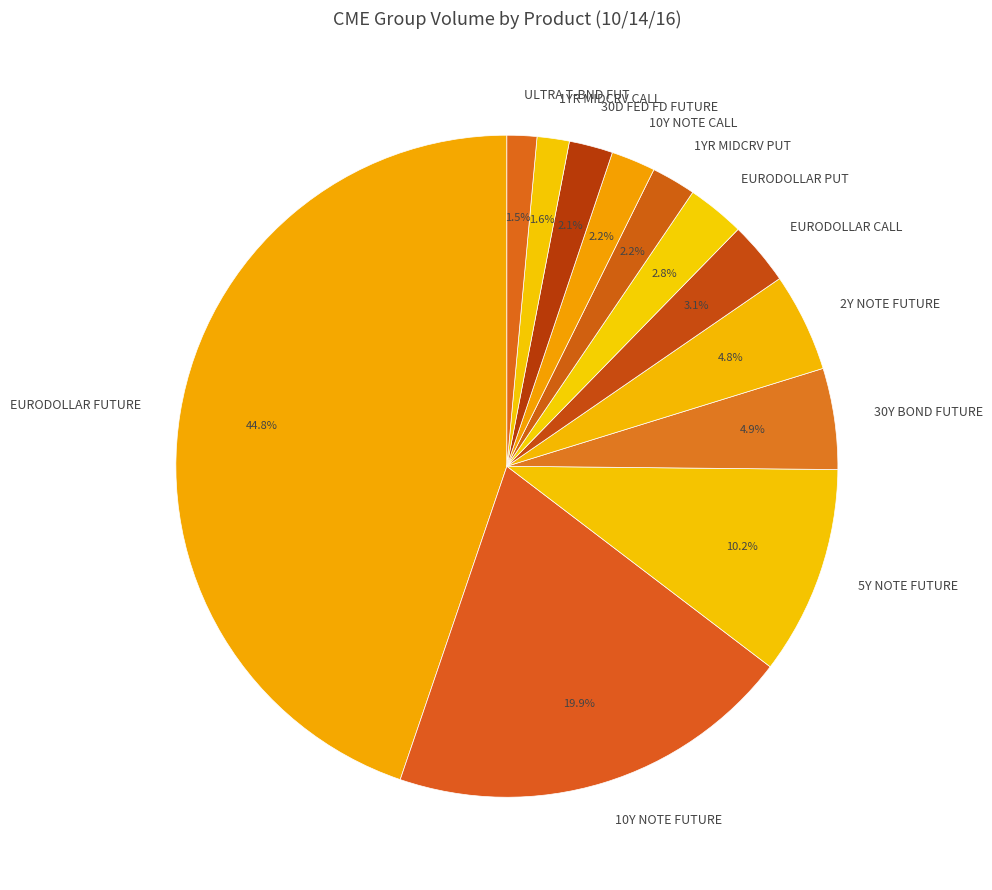

How much of the chart is everything except 1YR MIDCRV CALL?

98.4%